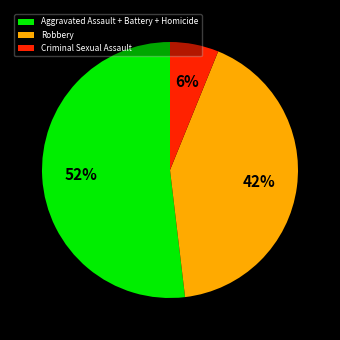

To the nearest percent, what portion does Robbery represent?

42%